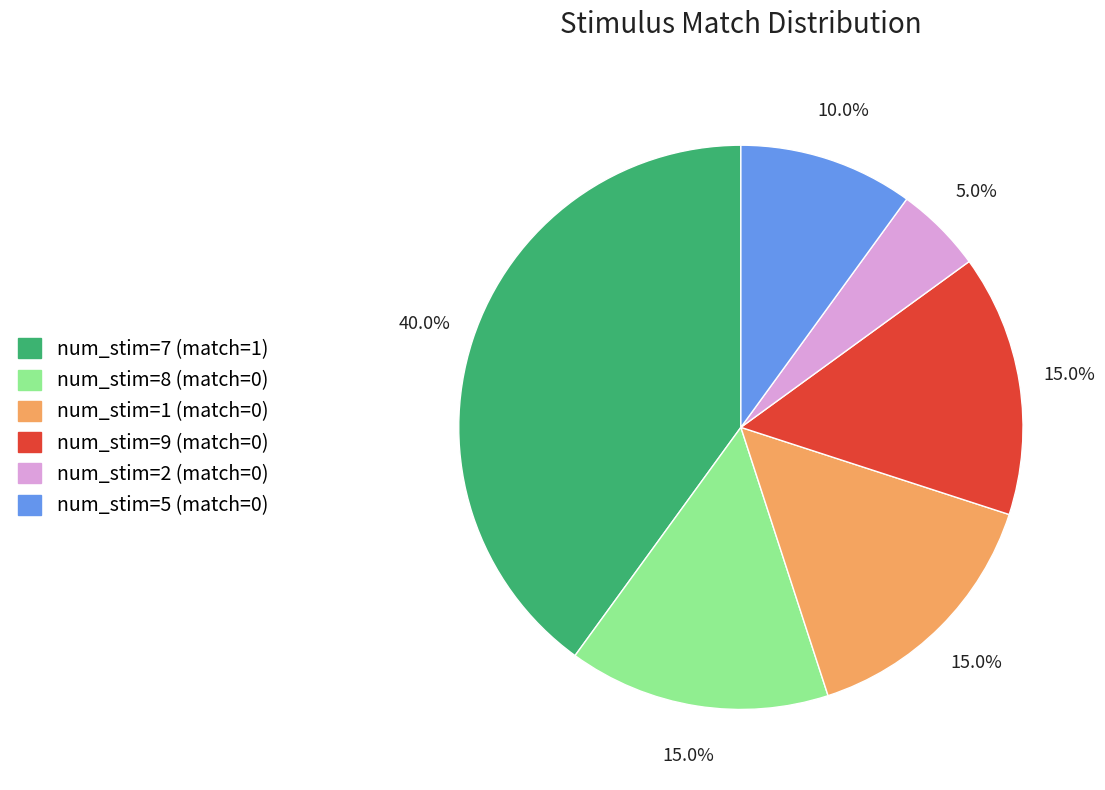

What is the total percentage of num_stim=1 (match=0) and num_stim=8 (match=0)?

30.0%